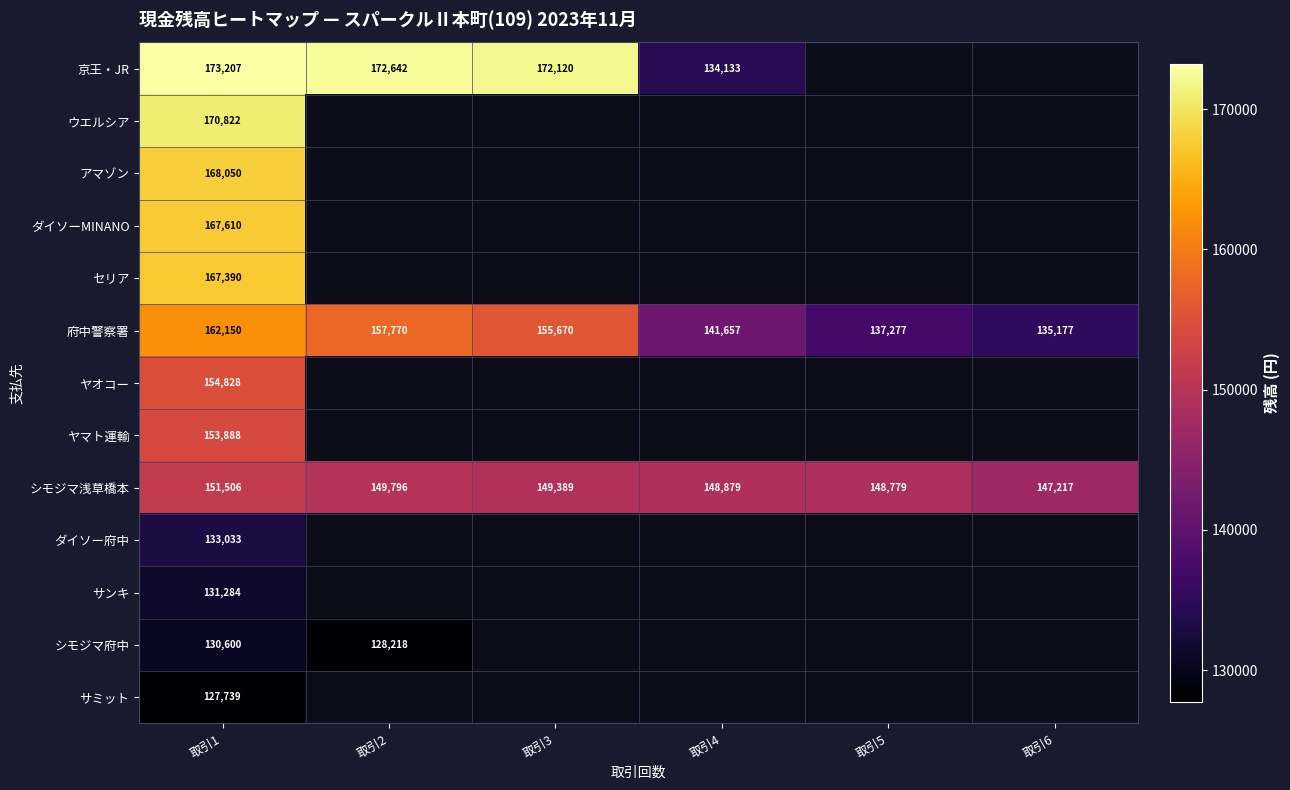

Count the number of data series in this chart.

13